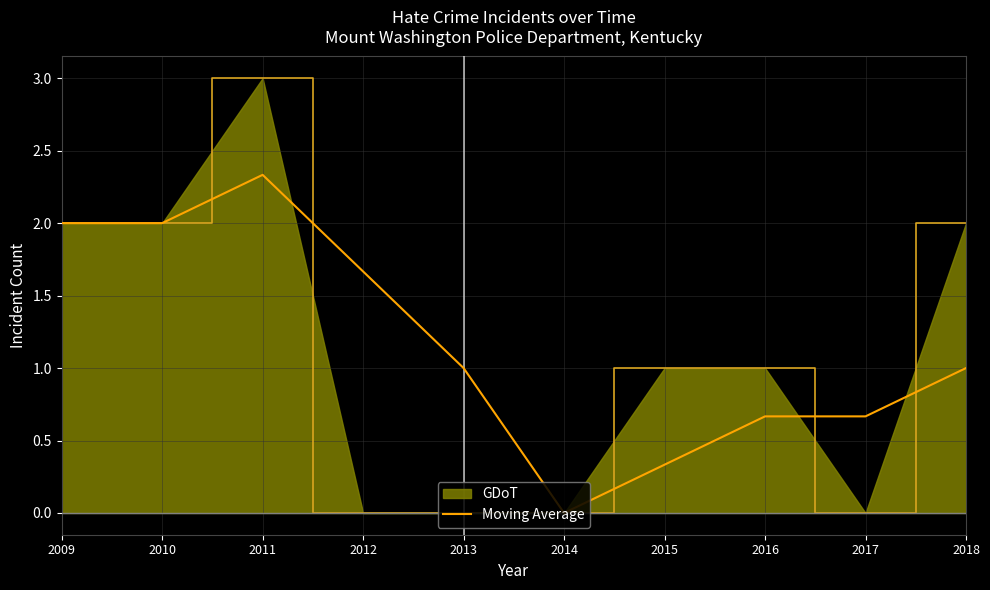

What is the change in value from 2013 to 2016?

-0.3